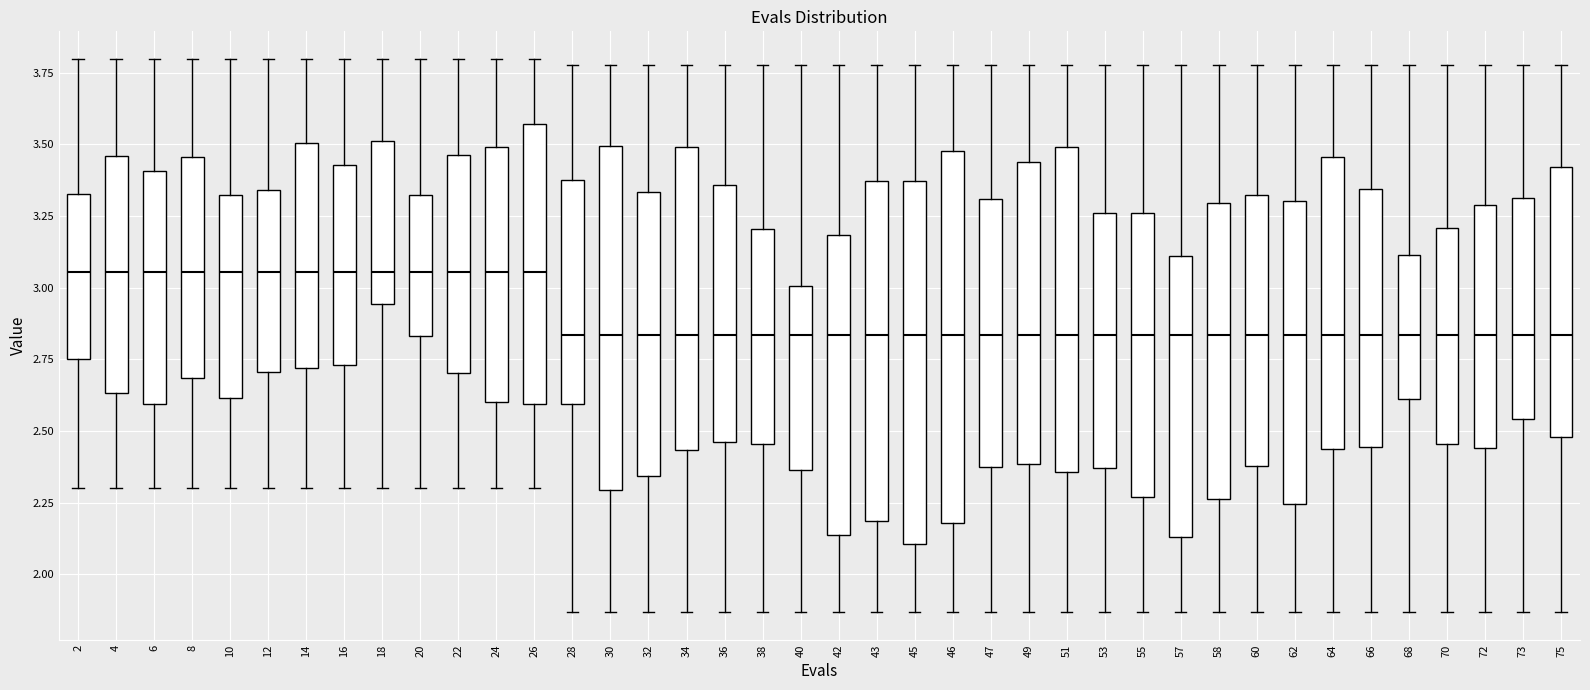

Where is the upper edge of the box at x = 32 on the y-axis? The values are not printed on the chart, so give them approximately, as read against the axis.

3.35